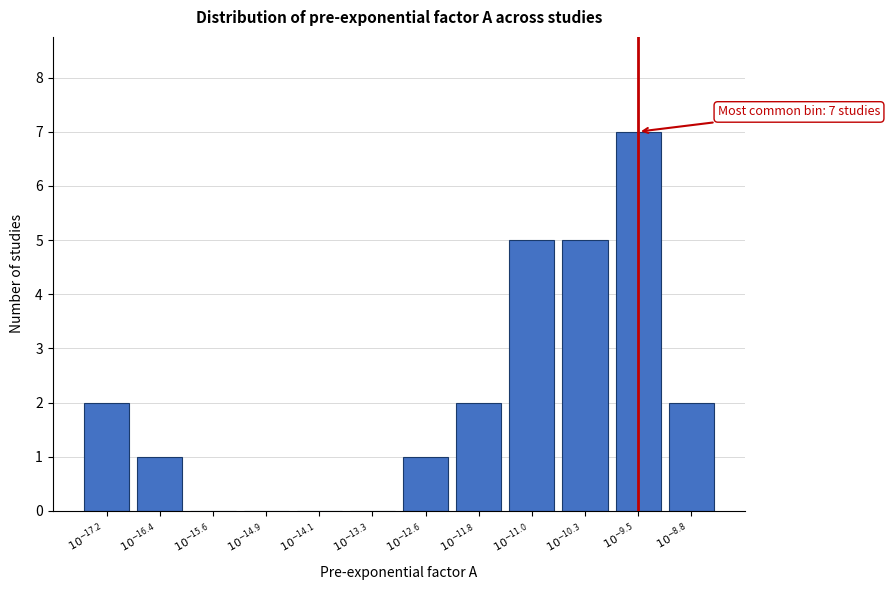

What is the maximum value shown in the chart?

7